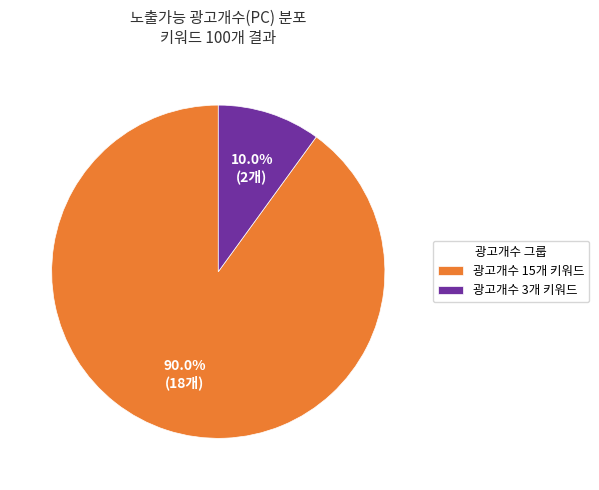

Is there a majority slice in this chart?

Yes